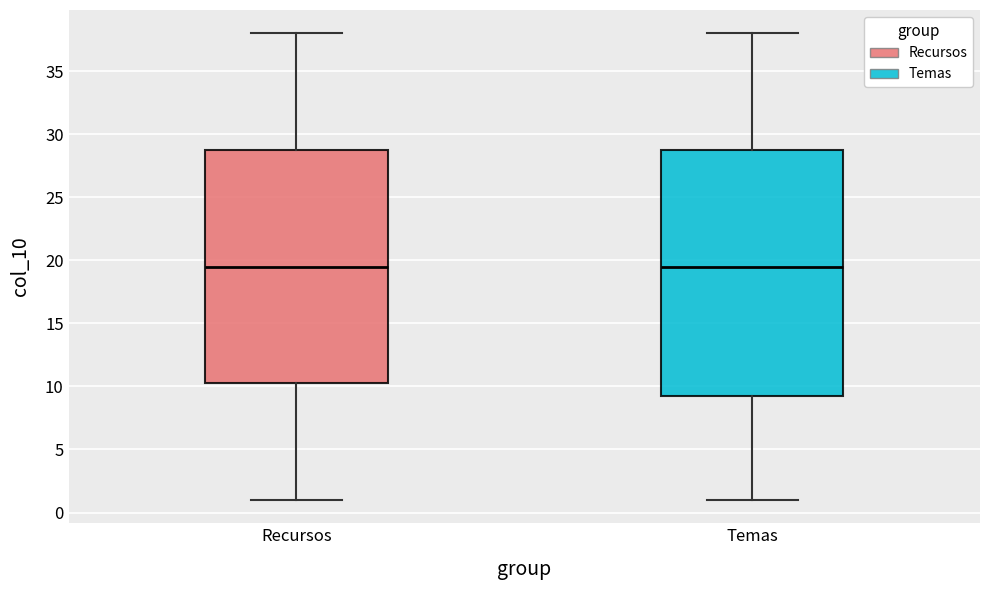

Where does the lower whisker of the box for Recursos end on the y-axis? The values are not printed on the chart, so give them approximately, as read against the axis.

1.0